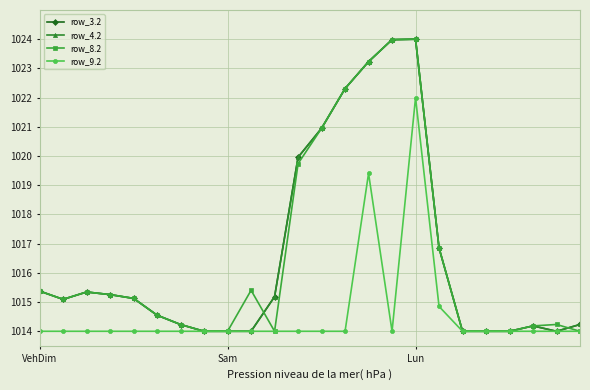

Does the chart have visible grid lines?

Yes